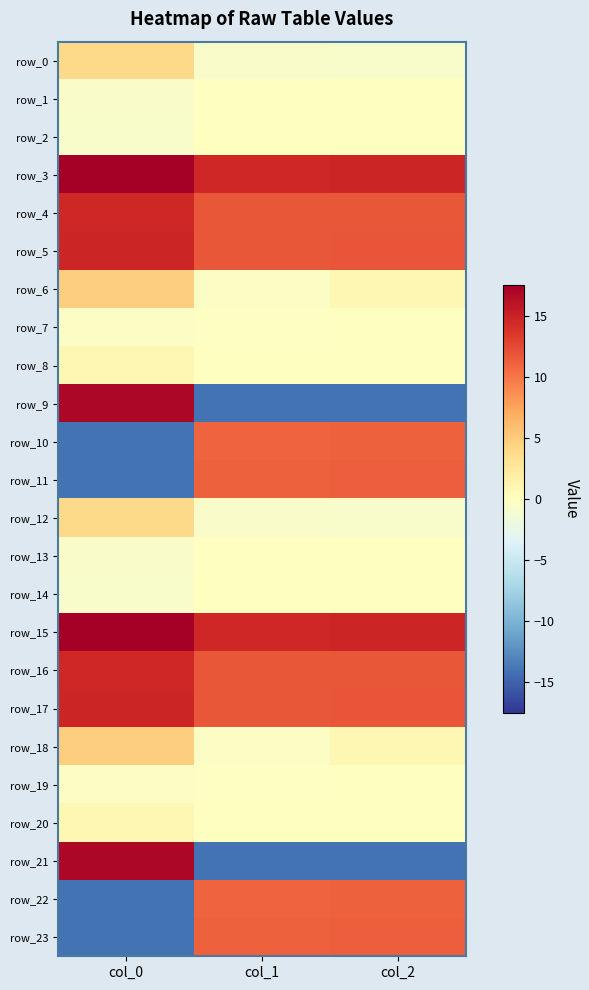

Which series has the largest range (max minus min)?

row_9